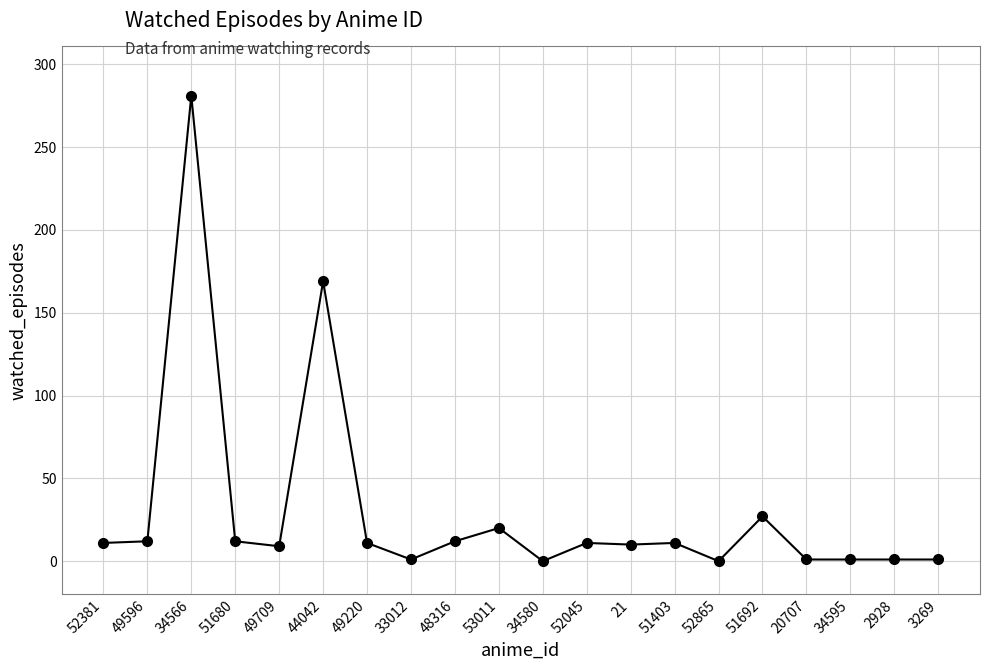

What is the sum of the values at 49220 and 52045?

22